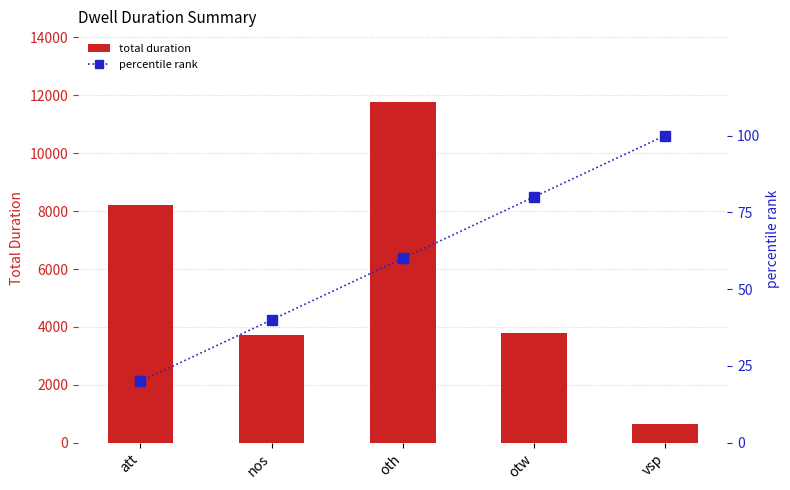

At which category does the chart reach its minimum across all series?

att